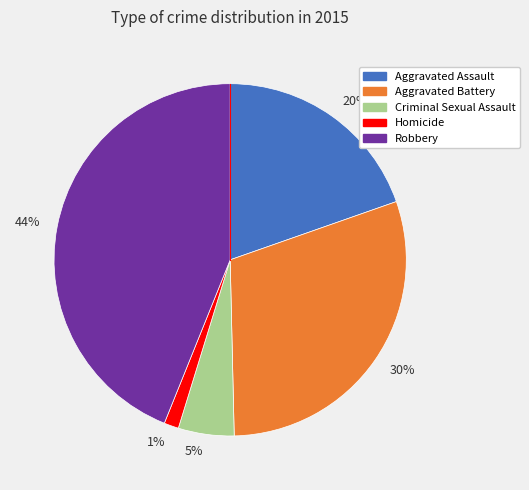

Is it true that 5% is 5% of the pie?

True